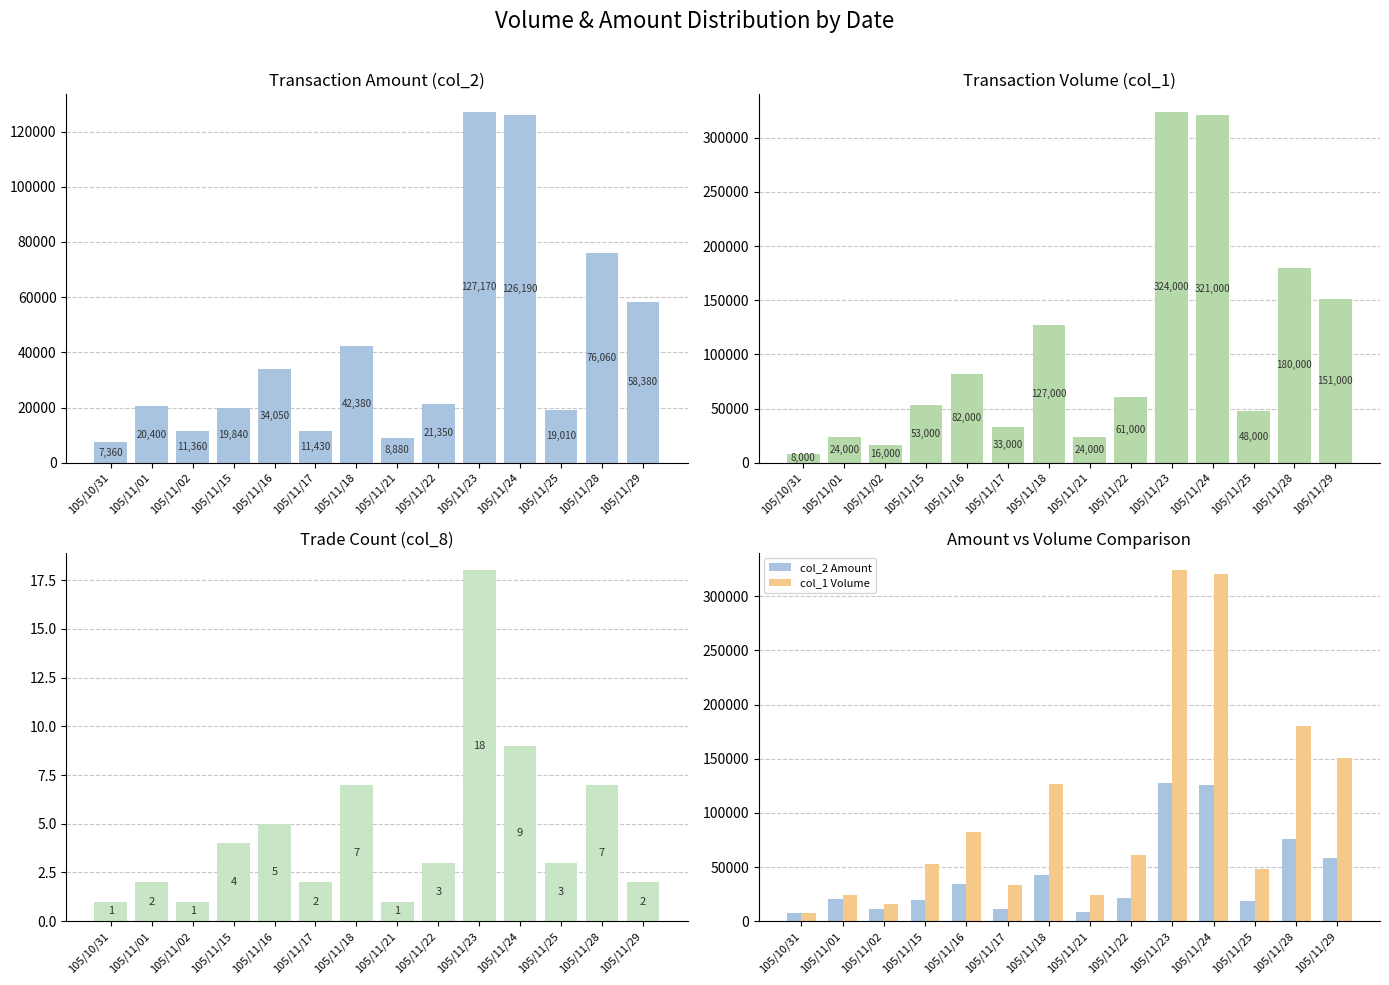

Does the chart contain any negative values?

No